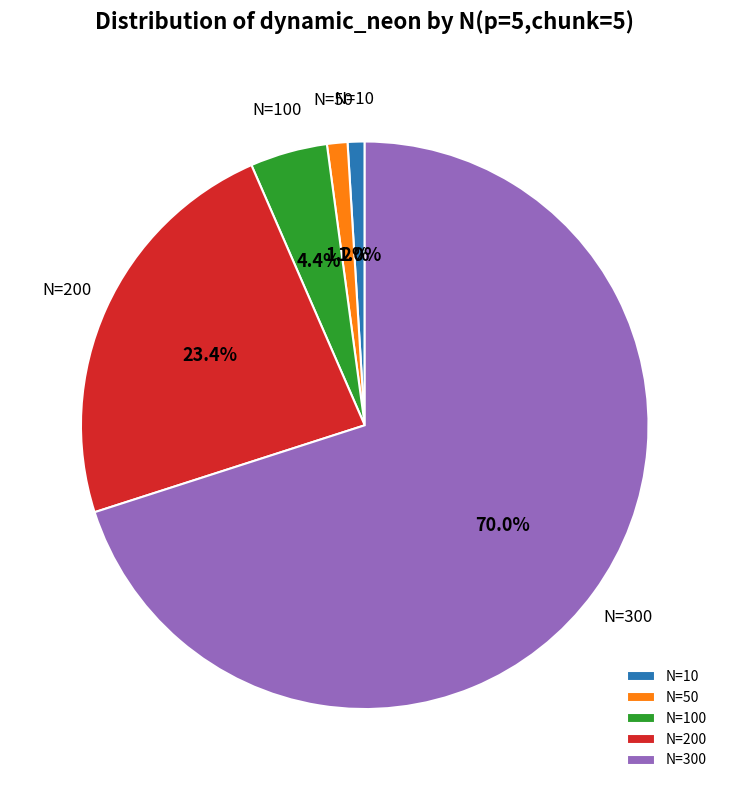

Between N=10 and N=100, which is larger?

N=100